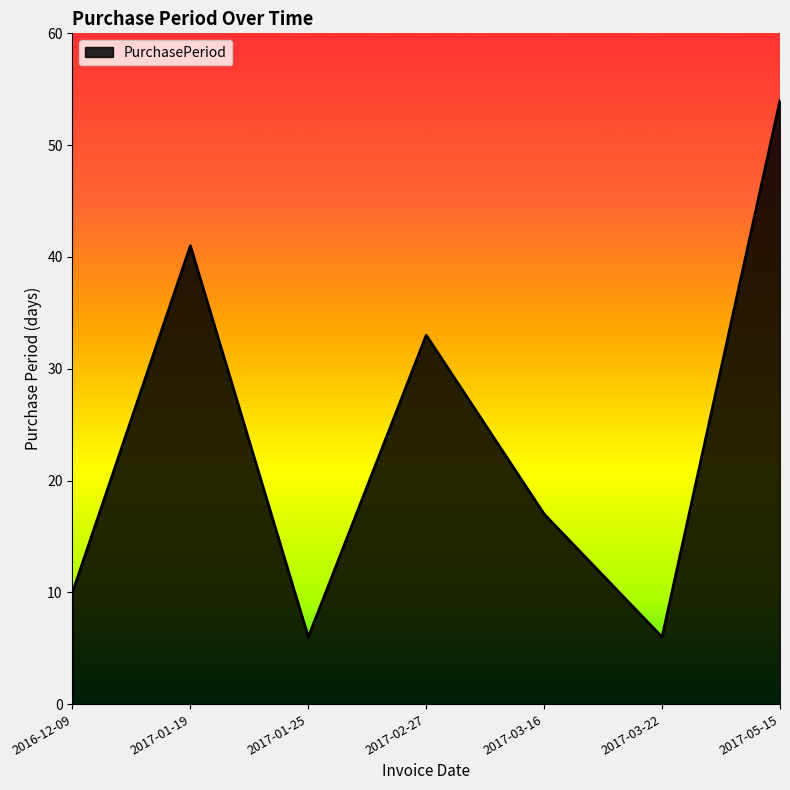

At which label does the data first exceed 17?

2017-01-19